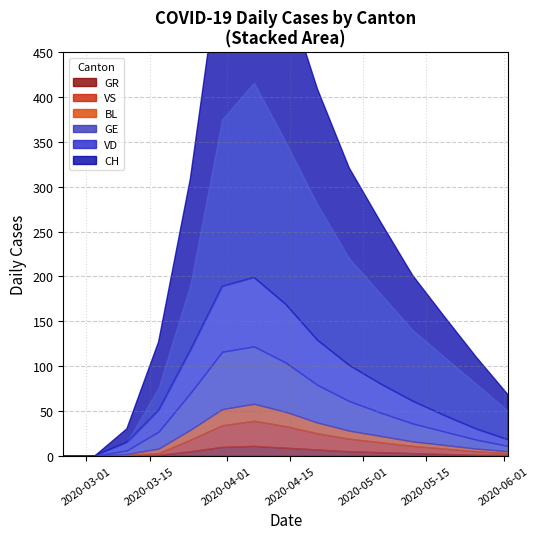

What is the value of the BL point at the 9th from the left?

12